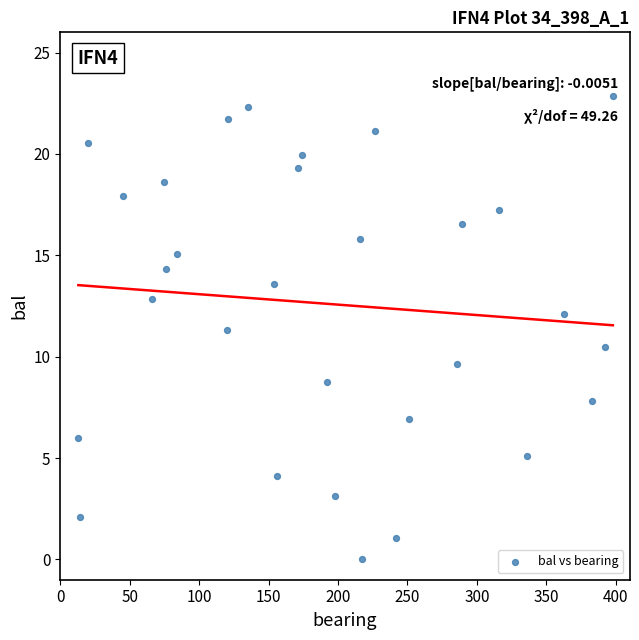

What is the range of Y values (max minus min)?

22.9